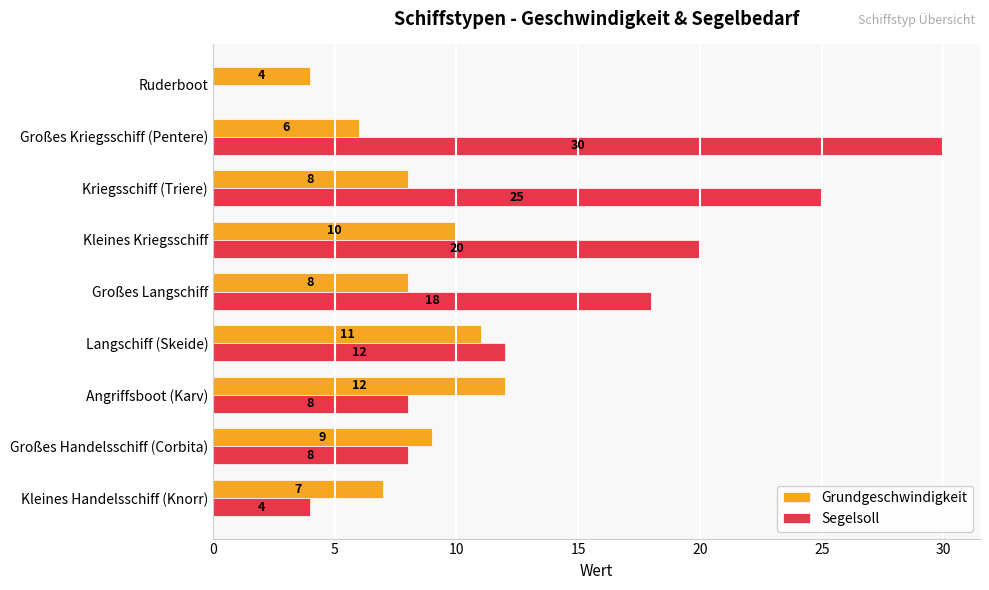

What is the sum of the Grundgeschwindigkeit values at Ruderboot and Großes Handelsschiff (Corbita)?

13